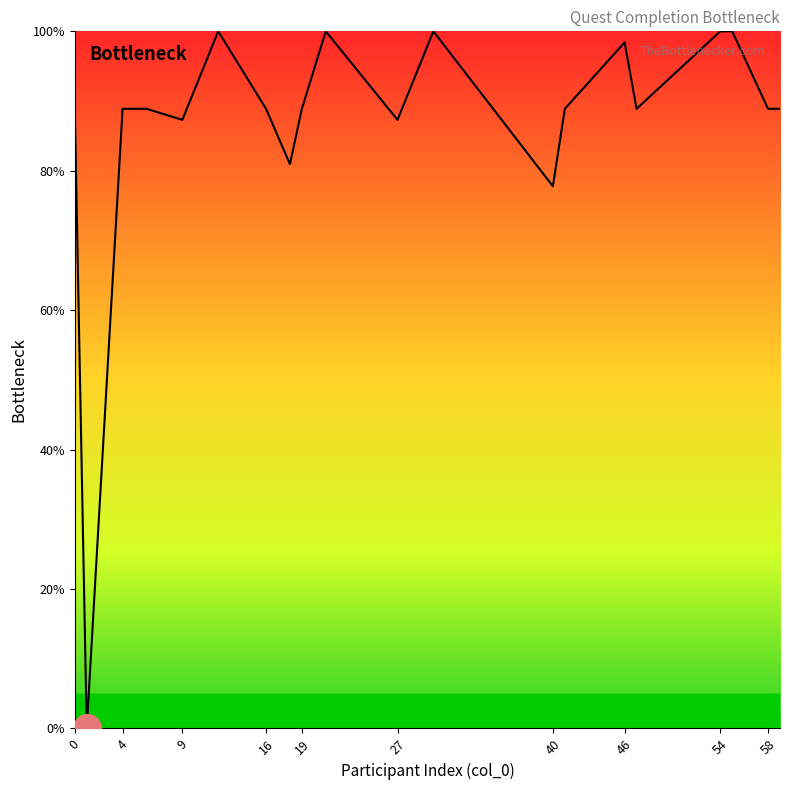

What is the greatest value displayed?

100.0